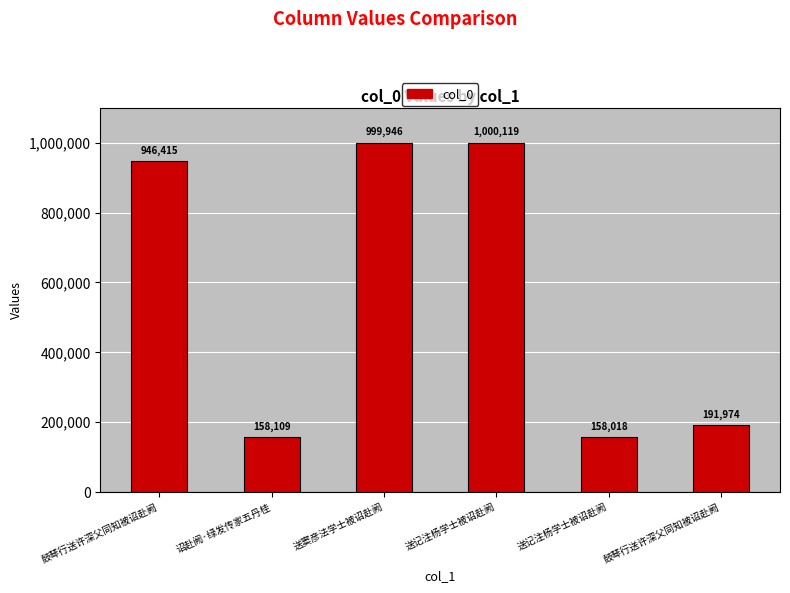

How many data points are less than 946415?

3